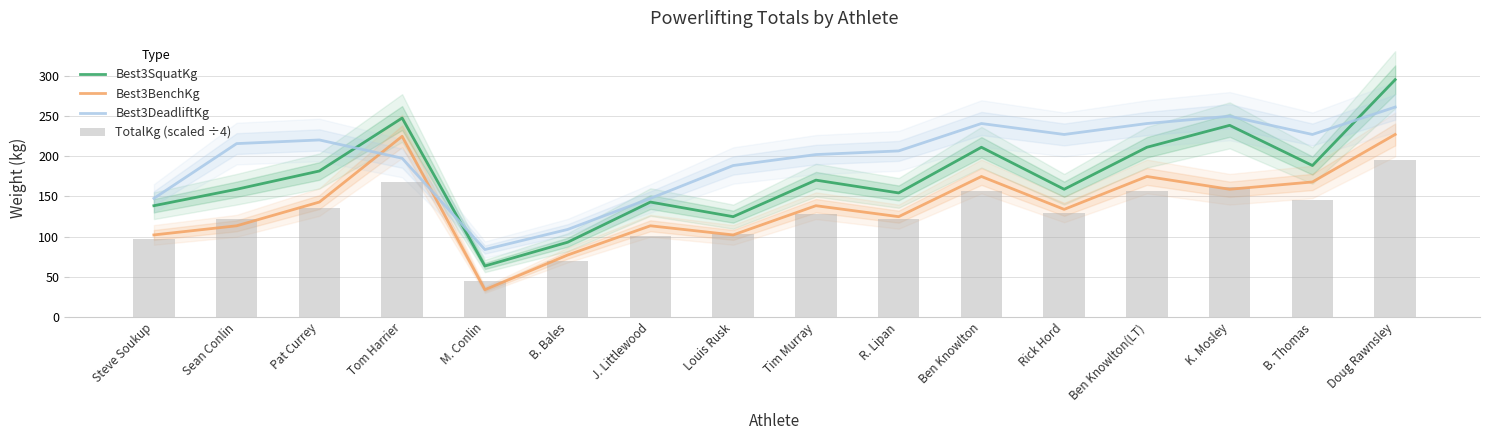

Is it true that Best3BenchKg equals 142.9 at Pat Currey?

True